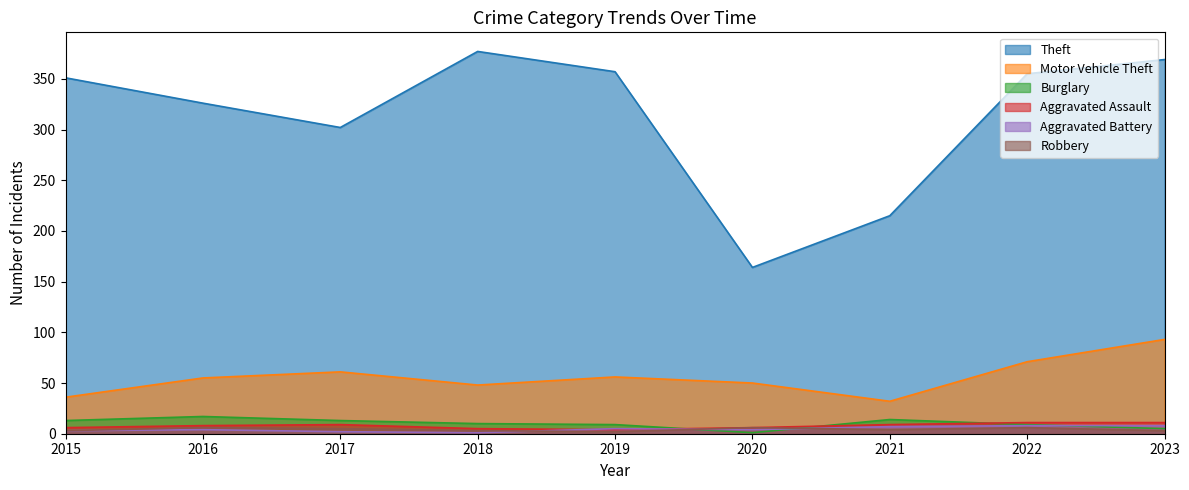

Which series has the widest spread of values?

Theft